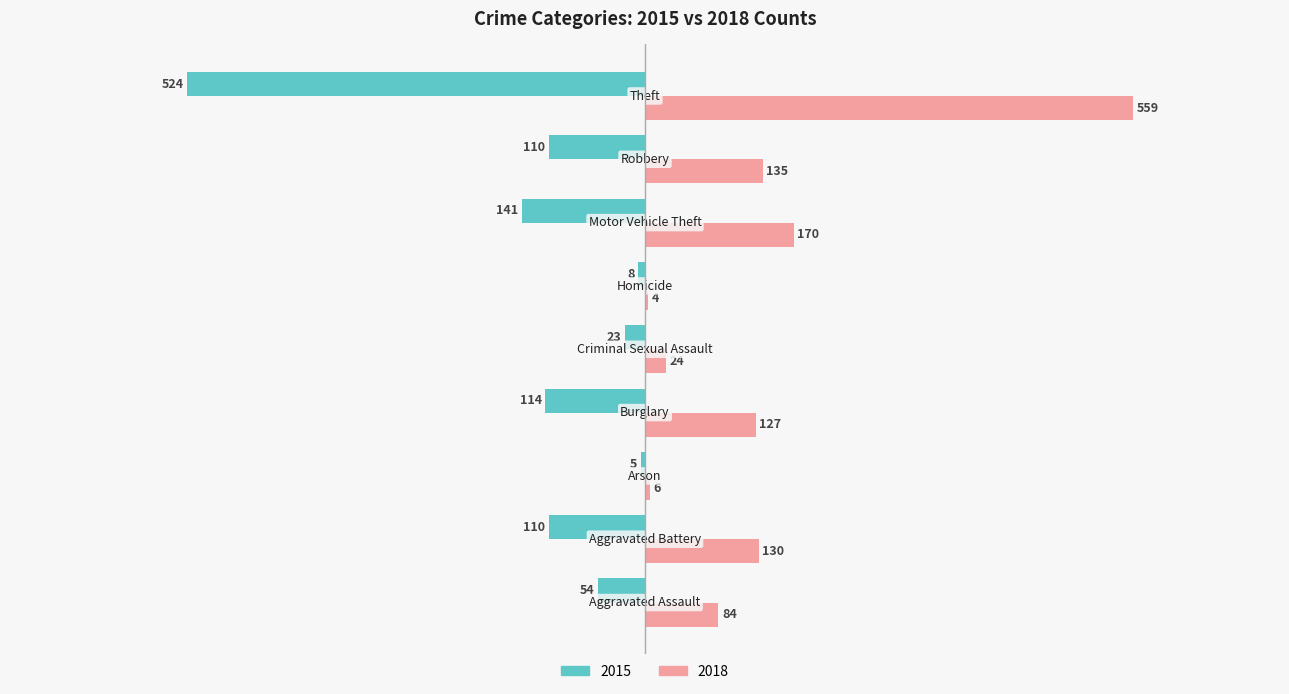

What is the sum of all 2015 values?

-1089